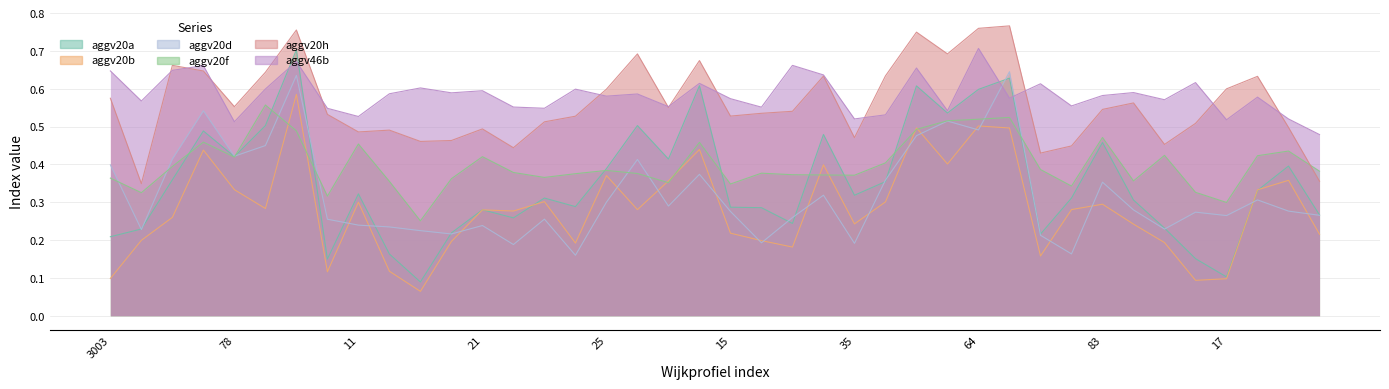

Which category has the lowest value across all series?

13